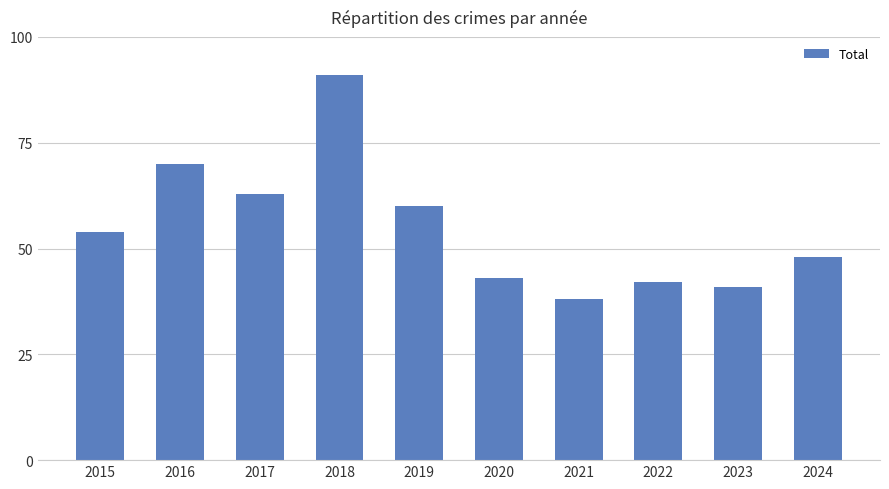

How many data points does each series have?

10